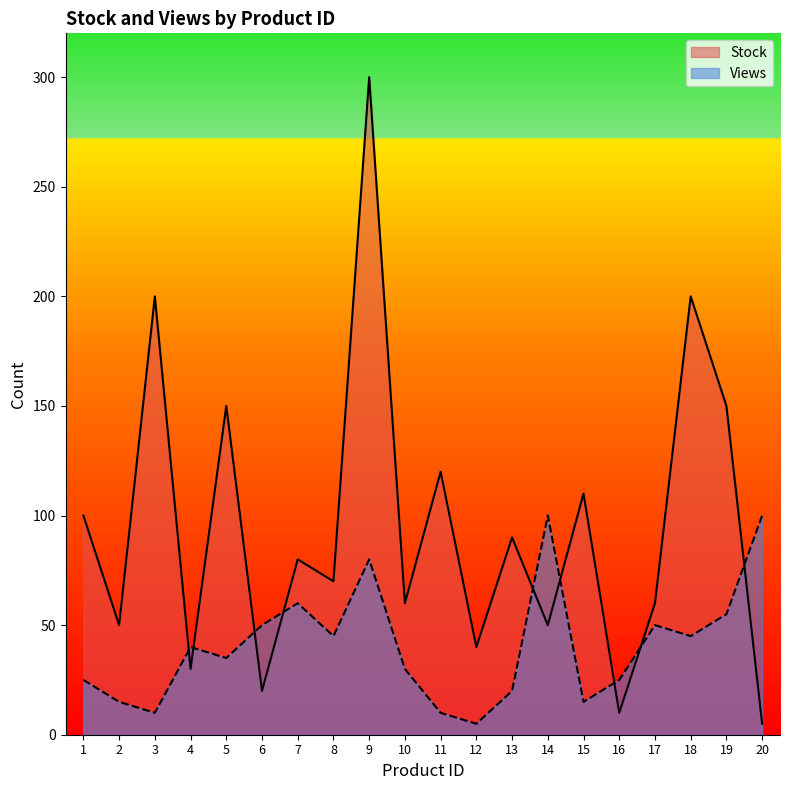

At which category does Stock reach its first local valley?

2